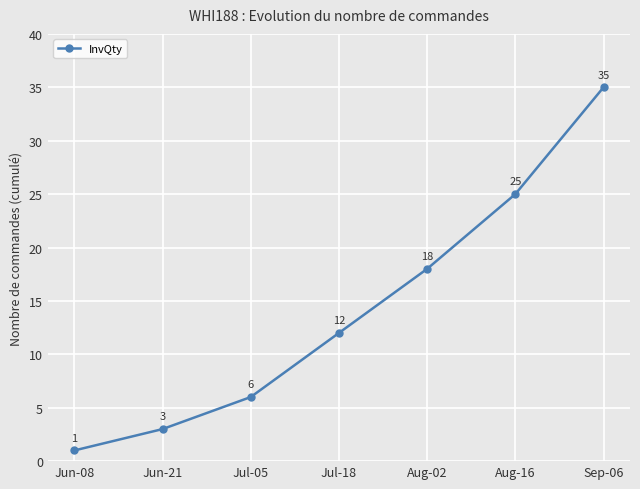

How many lines are shown in the chart?

1